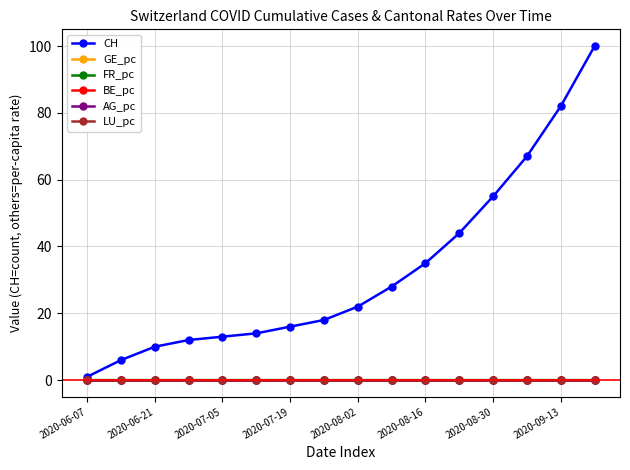

How many lines are shown in the chart?

6